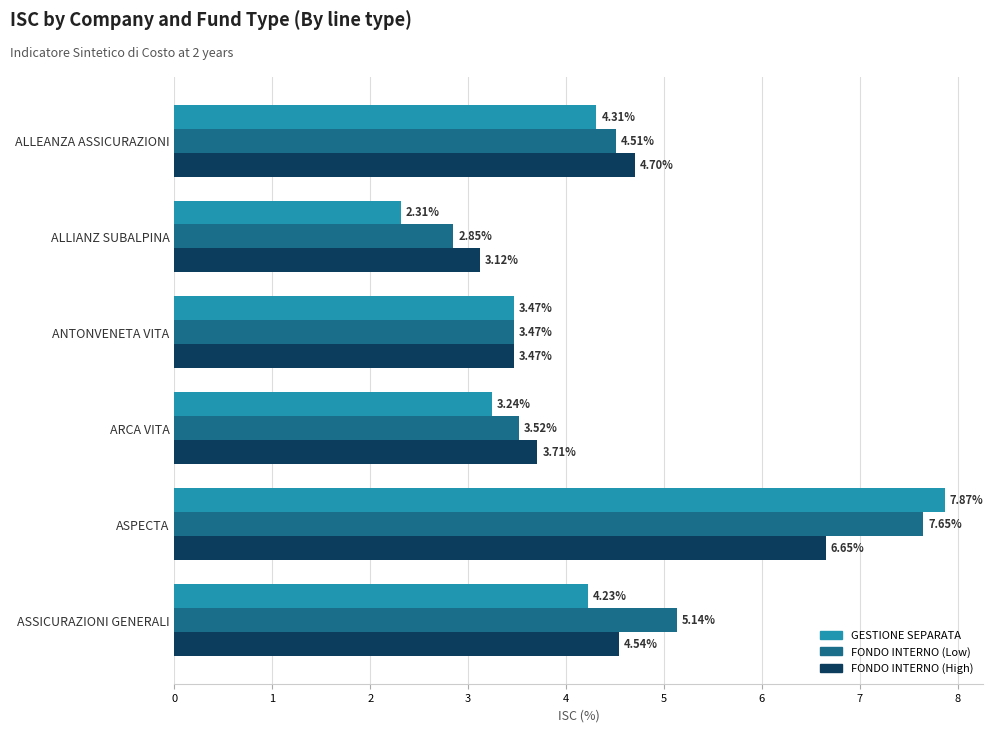

Rank the series by their average value, from lowest to highest.

GESTIONE SEPARATA, FONDO INTERNO (High), FONDO INTERNO (Low)